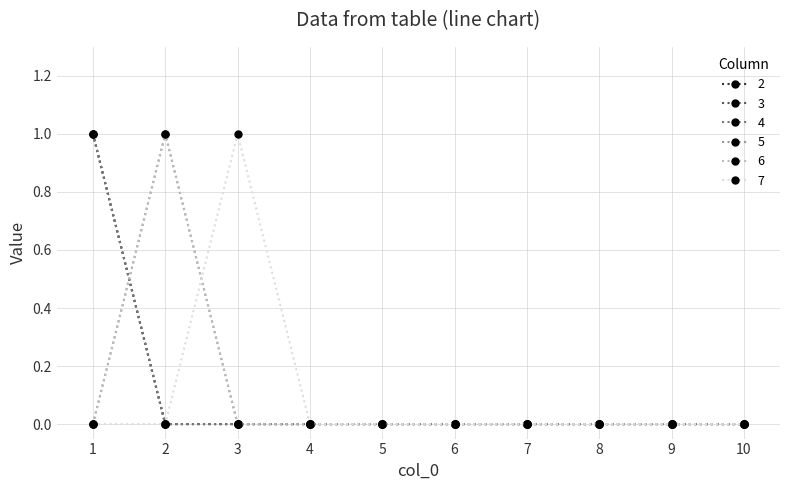

Which category has the lowest value across all series?

2